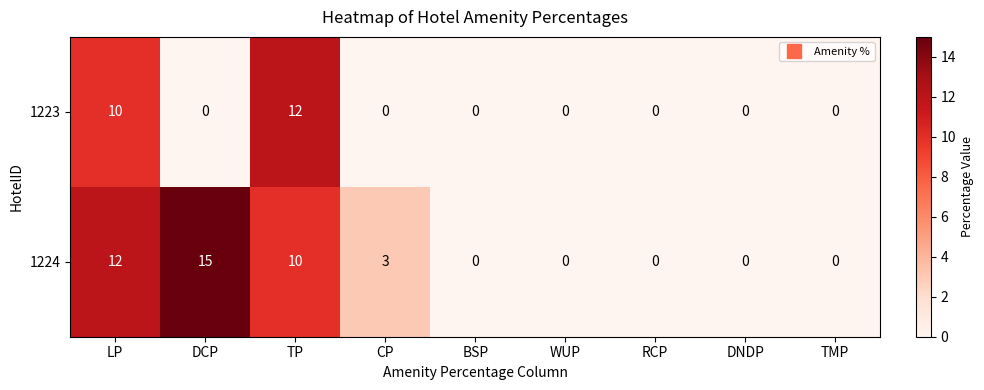

Reading left to right, list all the values displayed in this chart.

1223: LP=10	DCP=0	TP=12	CP=0	BSP=0	WUP=0	RCP=0	DNDP=0	TMP=0
1224: LP=12	DCP=15	TP=10	CP=3	BSP=0	WUP=0	RCP=0	DNDP=0	TMP=0